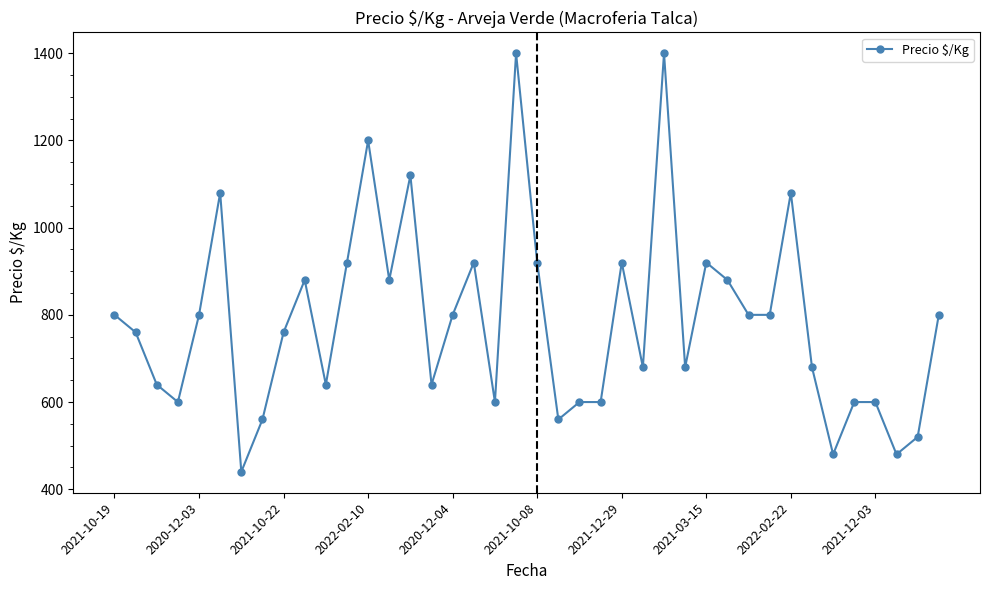

How many values are below 800?

20